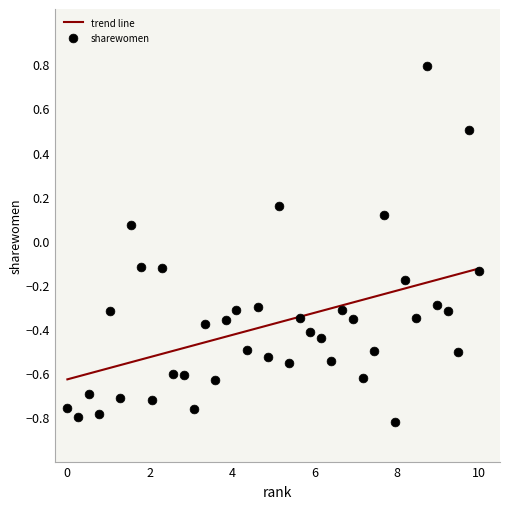

What are all the series names shown in the legend?

trend line, sharewomen